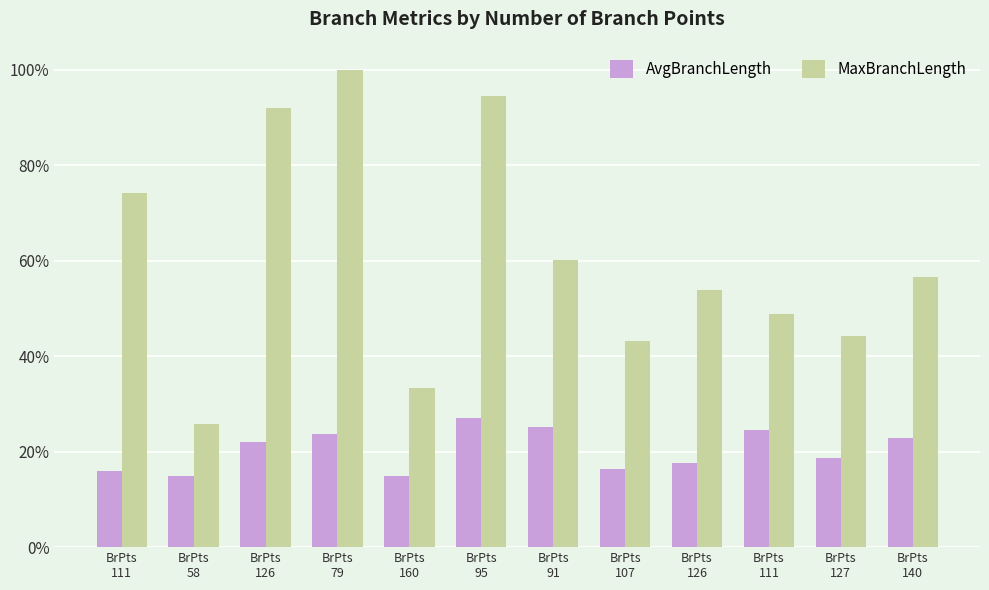

Rank the series at BrPts
111 from lowest to highest value.

AvgBranchLength, MaxBranchLength